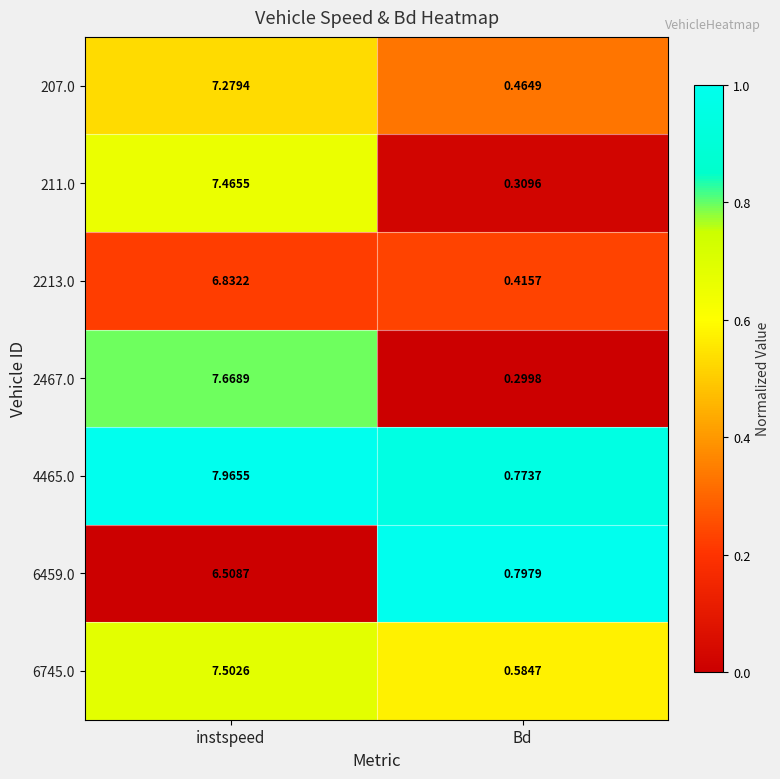

At which category does the chart reach its minimum across all series?

Bd